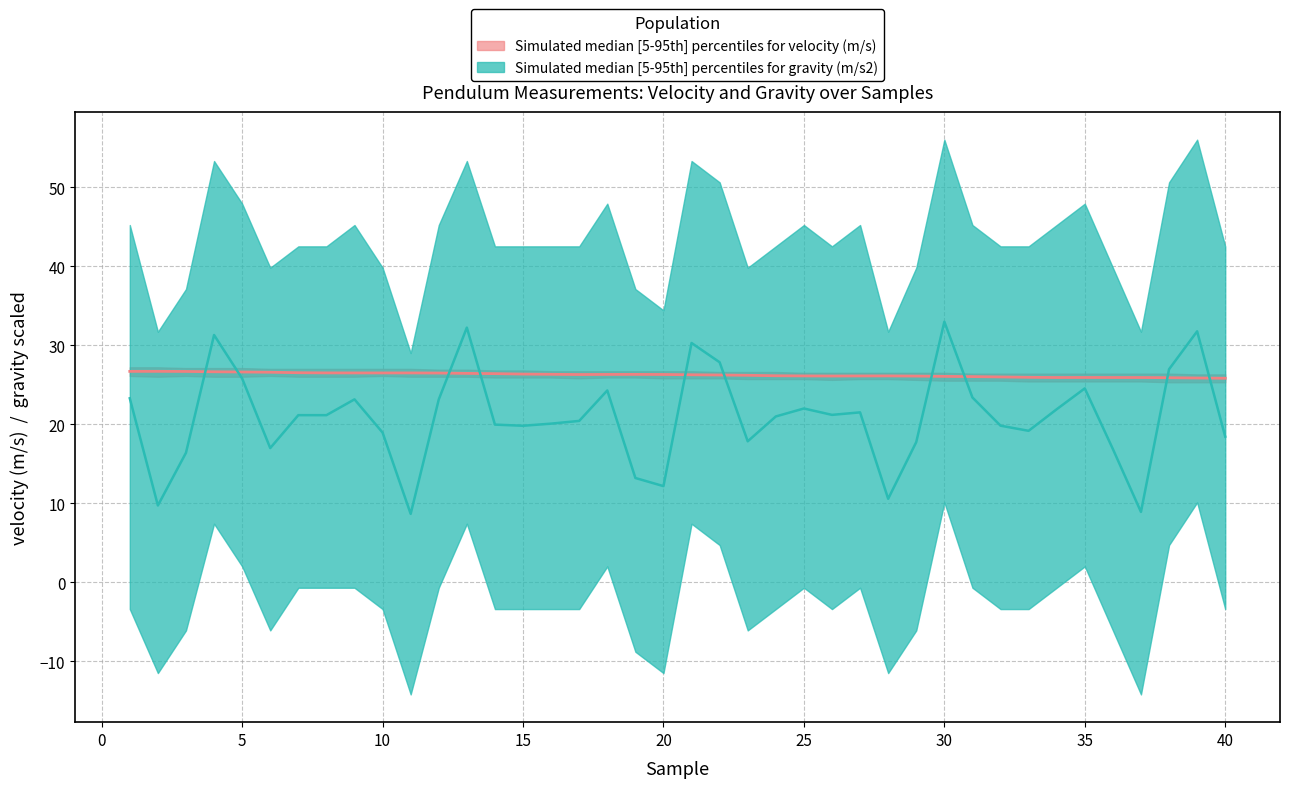

Which series has the largest total across all categories?

velocity_upper